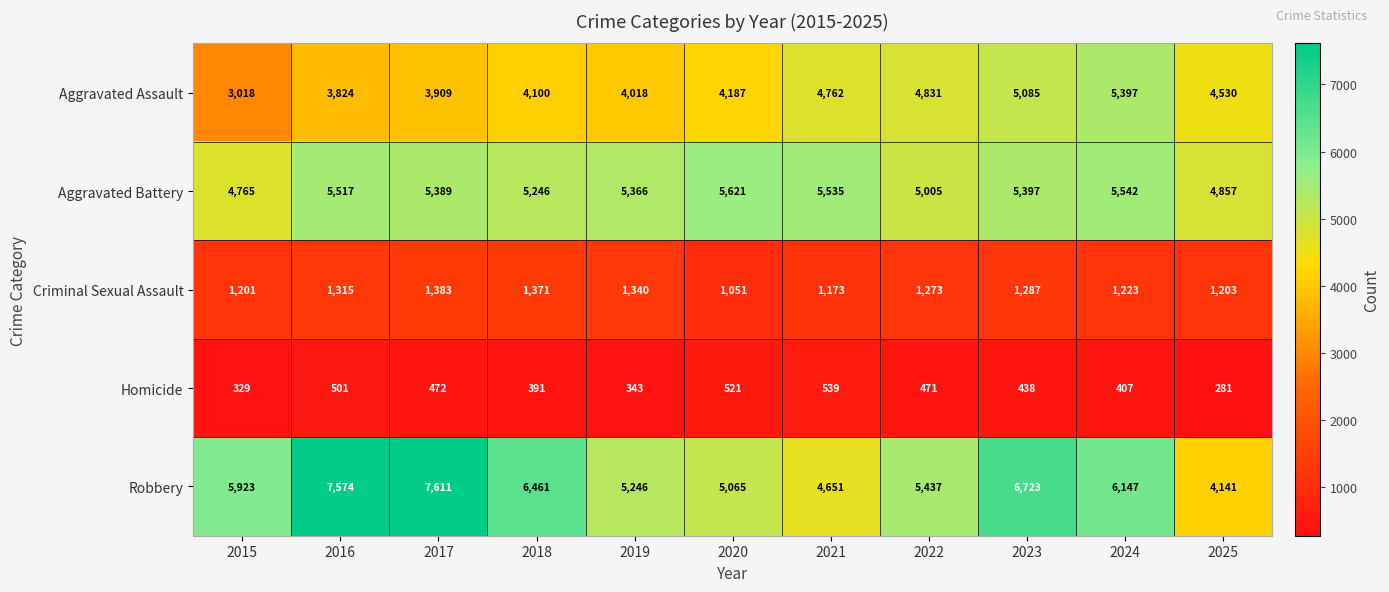

What is the maximum value shown in the chart?

7611